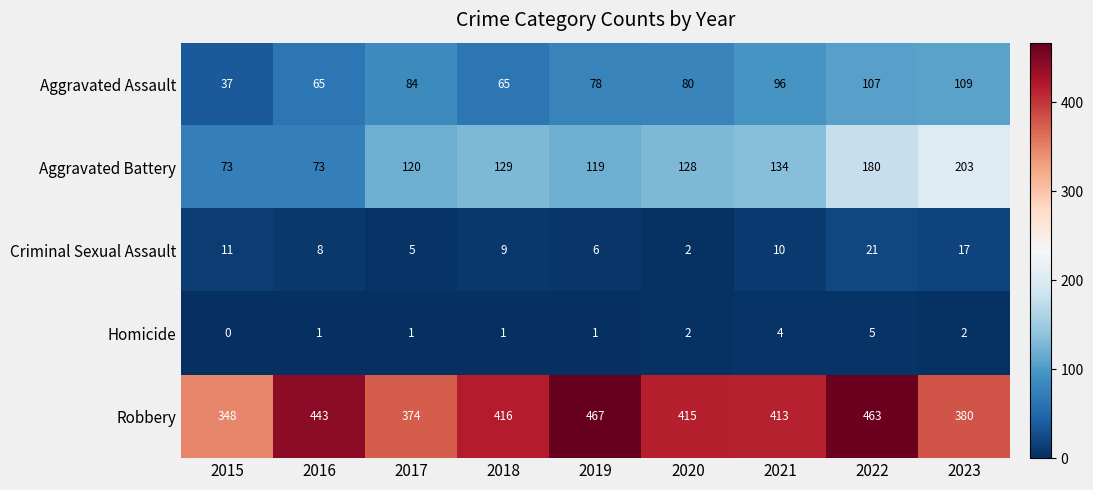

How many values in Homicide are above zero?

8